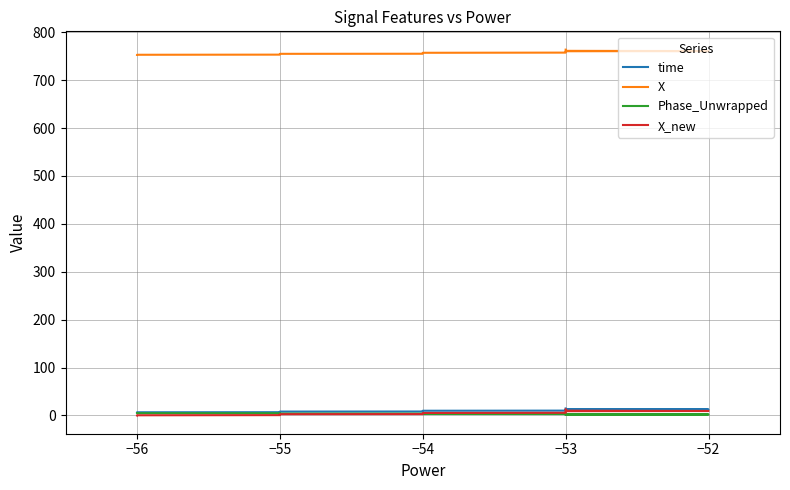

List the series in order of their peak value, lowest first.

Phase_Unwrapped, X_new, time, X